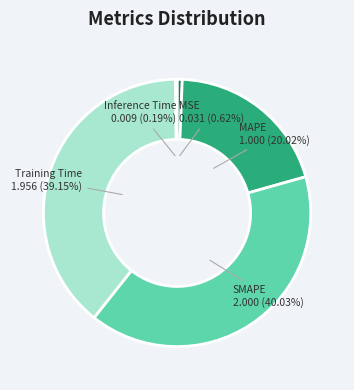

Is Training Time the majority of the pie?

No